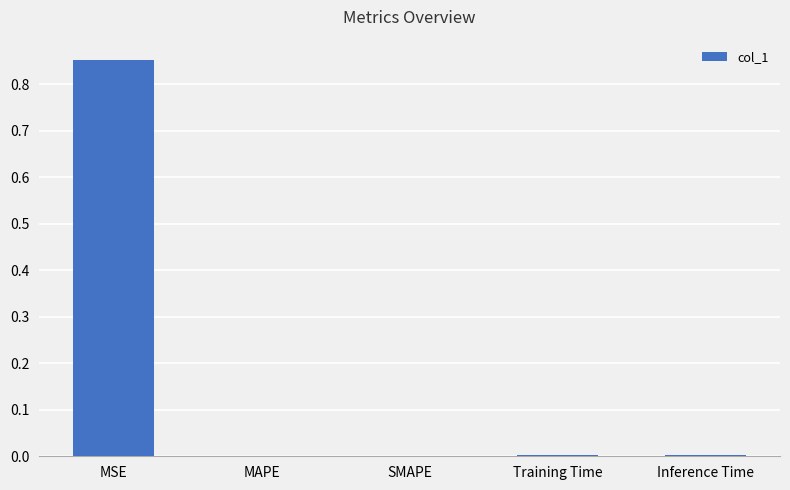

Are the bars horizontal?

No